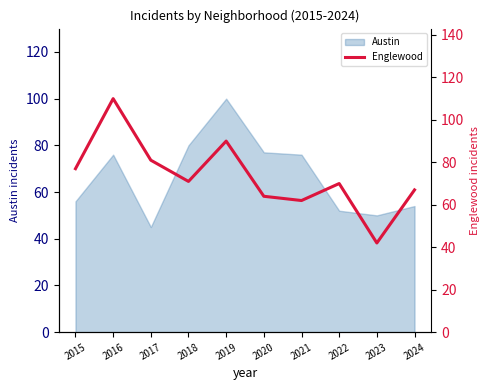

What is the greatest value displayed?

110